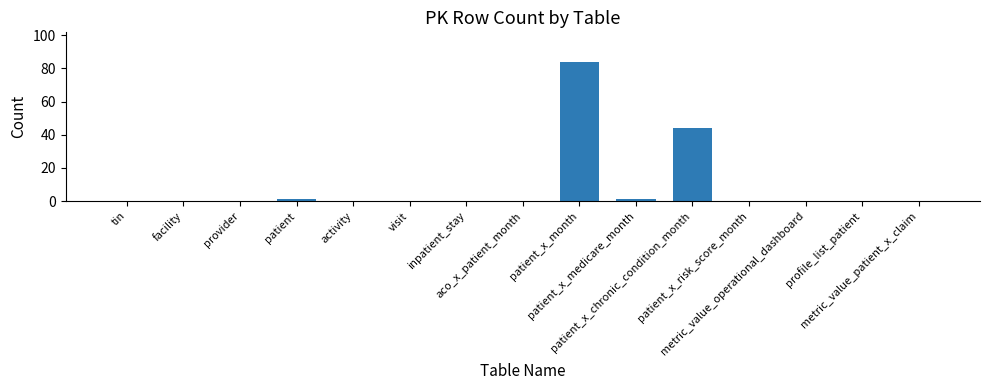

Are the bars horizontal?

No